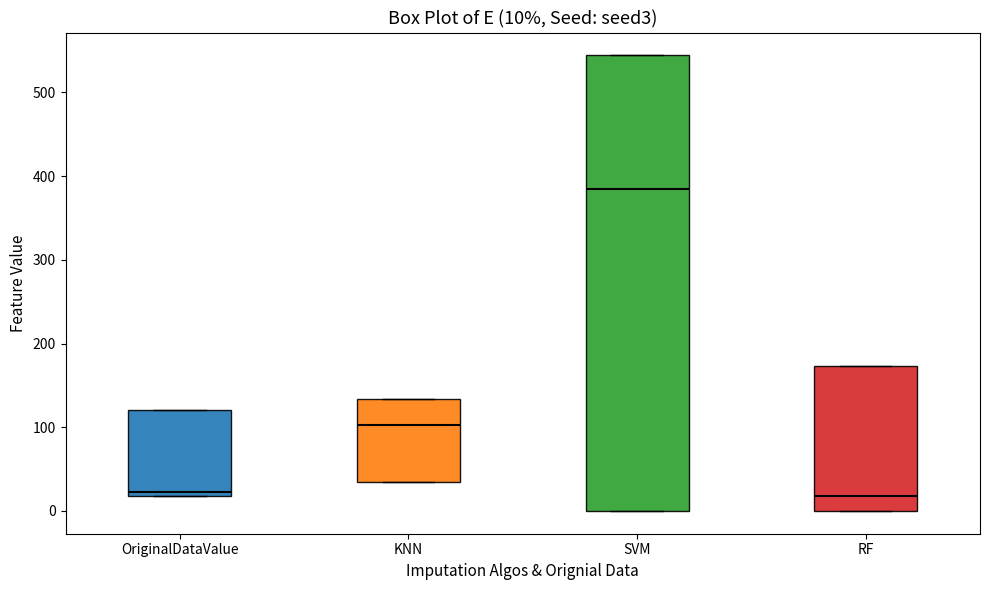

Comparing the boxes themselves (not the whiskers), which one is the tallest?

SVM